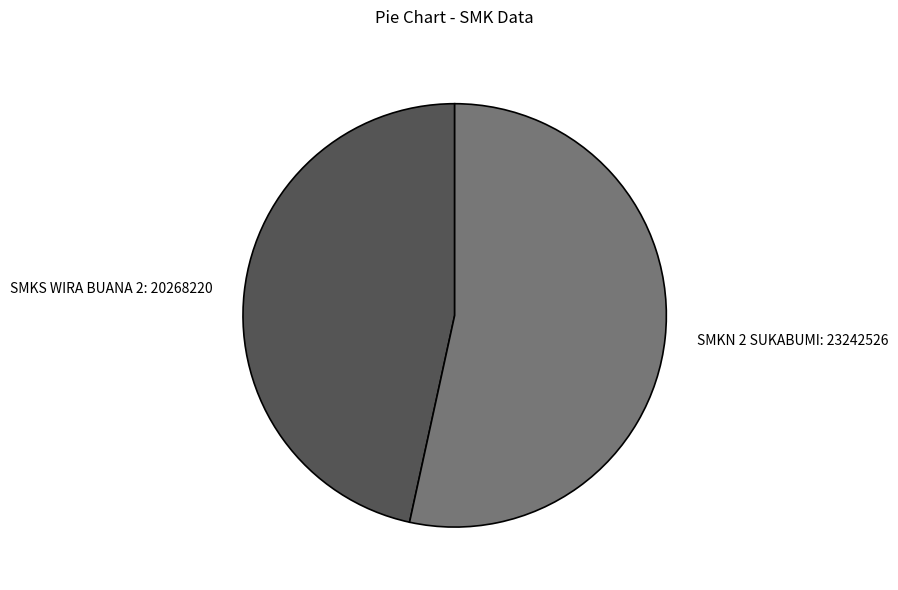

Rank the categories by value from lowest to highest.

SMKS WIRA BUANA 2, SMKN 2 SUKABUMI